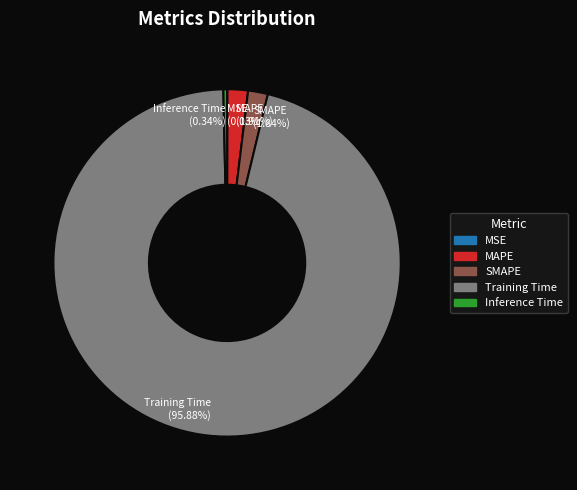

To the nearest percent, what portion does SMAPE represent?

2%